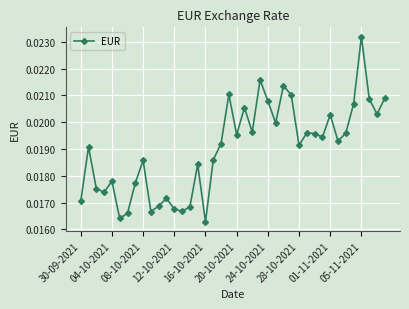

True or false: there are more than 0 points higher than both neighbors.

True